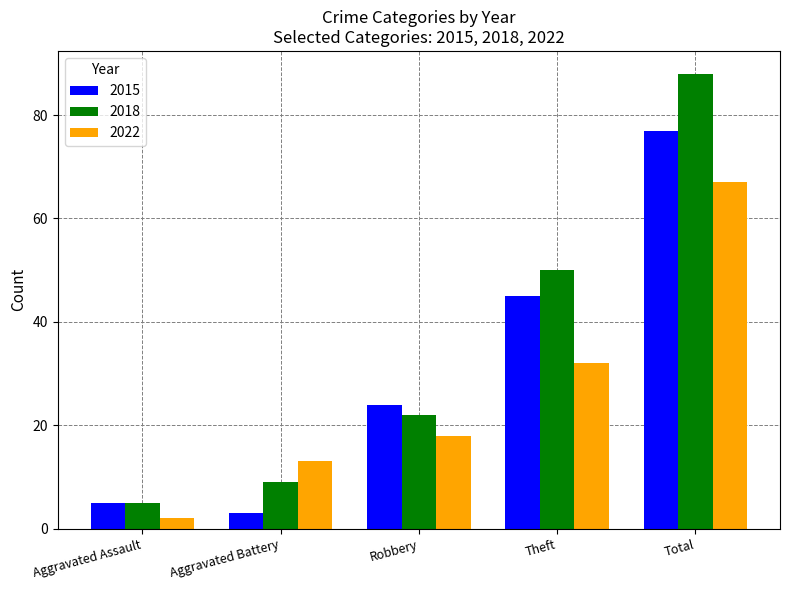

Reading right to left, transcribe all the data shown in this chart.

2015: 77	45	24	3	5
2018: 88	50	22	9	5
2022: 67	32	18	13	2